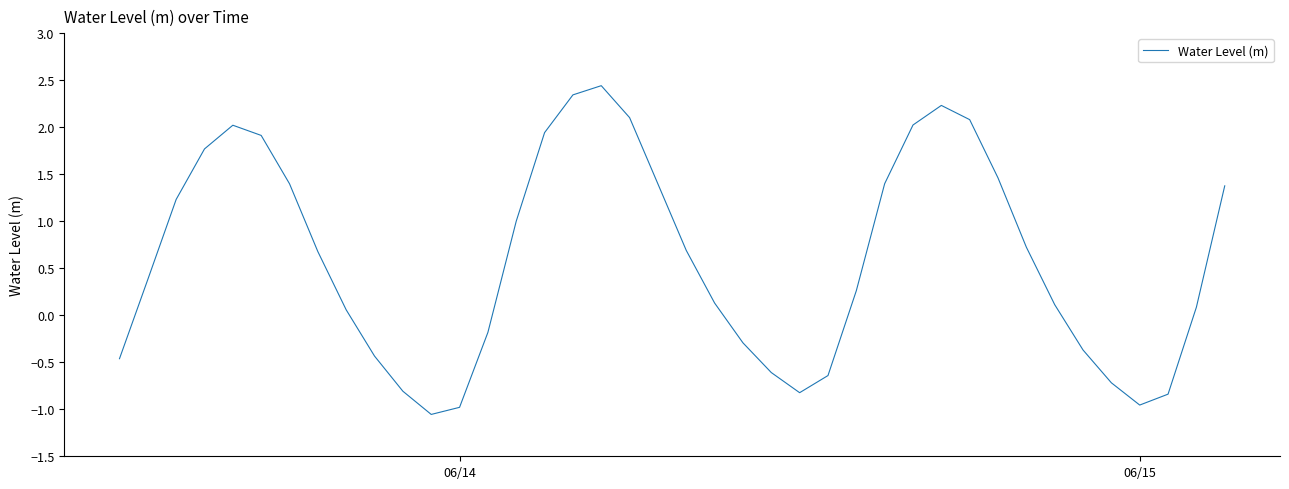

How many interior local peaks (higher than both neighbors) does the data have?

3